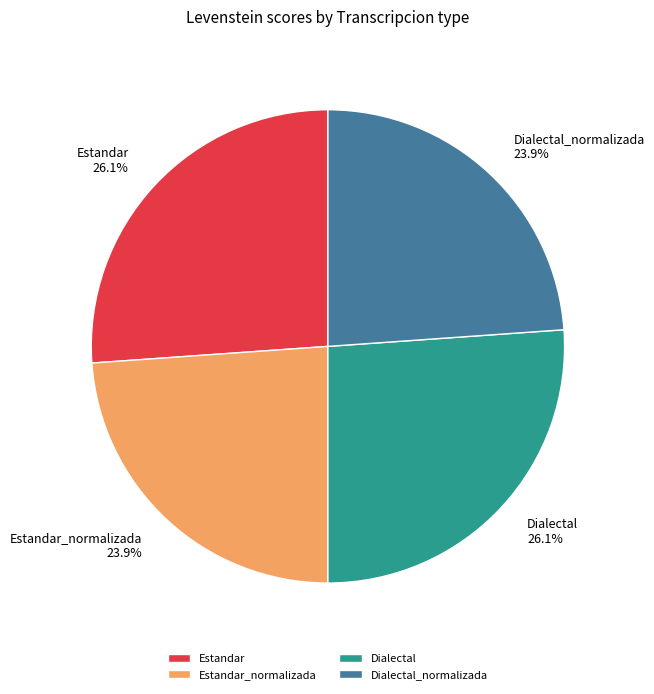

What portion of the pie excludes Estandar_normalizada?

76.1%